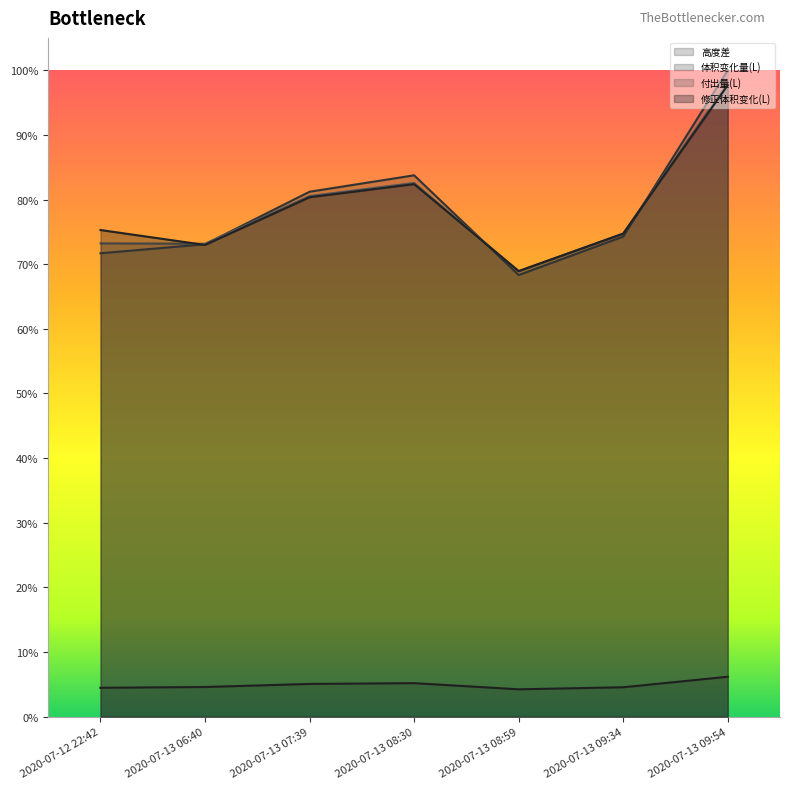

Where is the first local maximum for 修正体积变化(L)?

2020-07-13 08:30